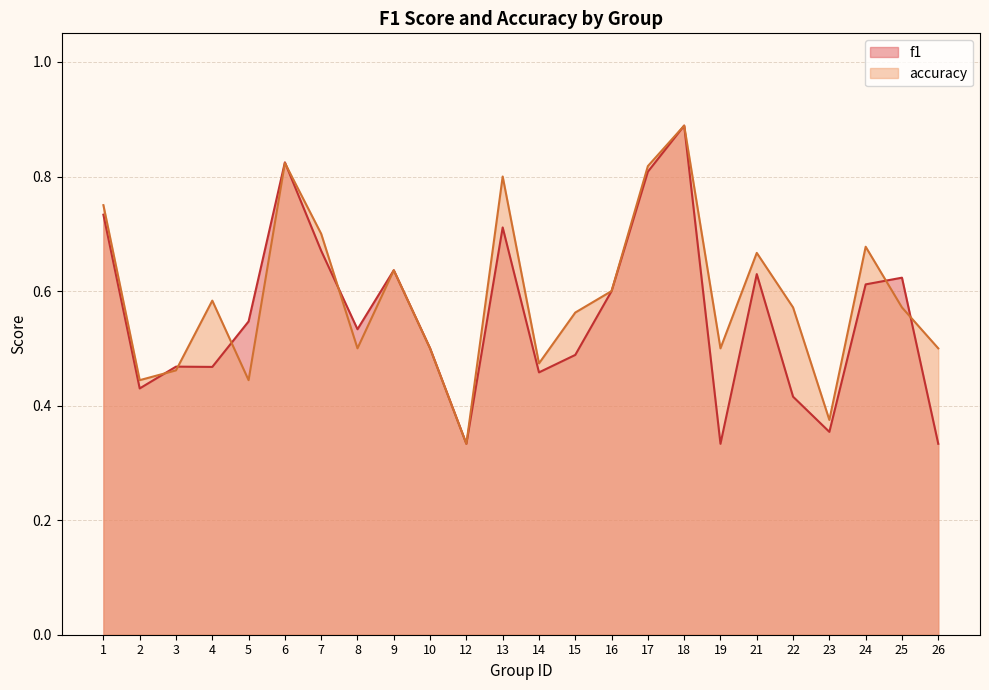

True or false: accuracy has a value of 0.6 at 9.

True